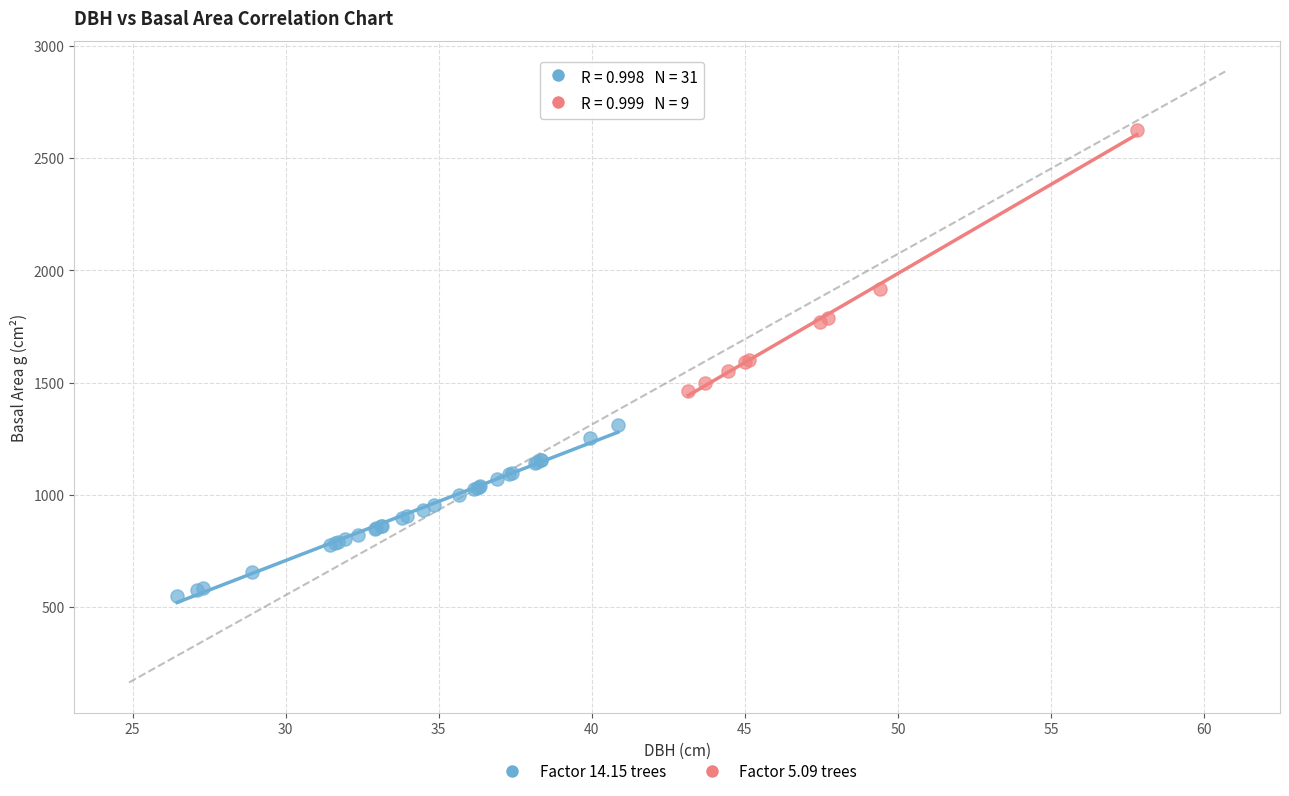

Which series contains the lowest Y value?

Factor 14.15 trees